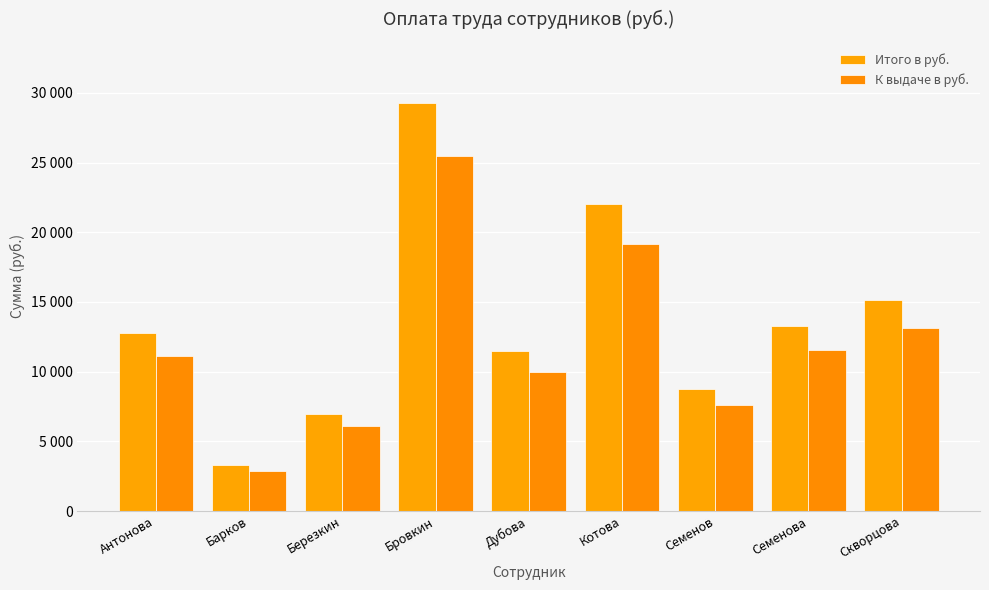

Reading left to right, extract all data points from this chart.

Итого в руб.: 12768.0	3332.0	6996.0	29272.2	11465.4	22040.0	8782.7	13243.5	15125.0
К выдаче в руб.: 11108.2	2898.8	6086.5	25466.9	9974.9	19174.8	7640.9	11521.8	13158.8